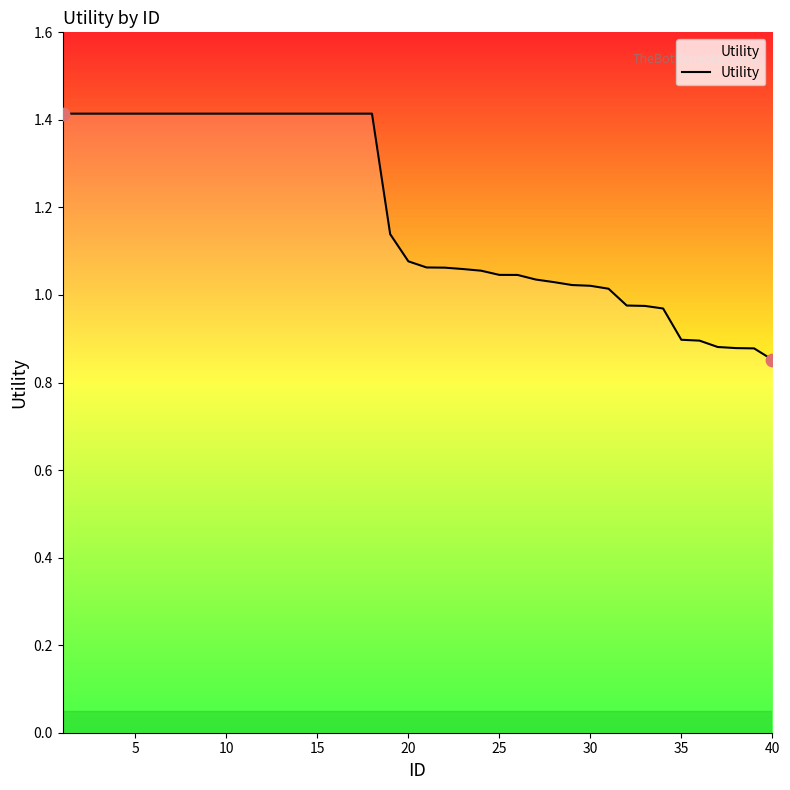

What is the greatest value displayed?

1.4